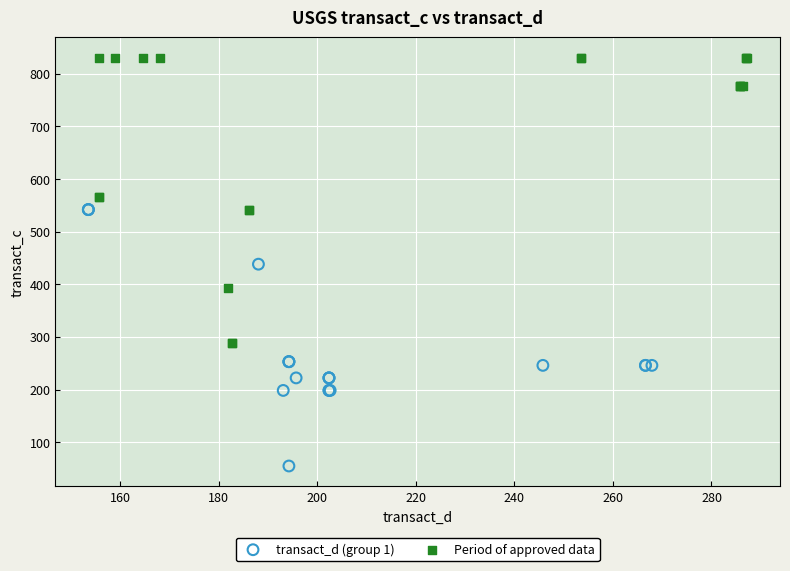

Which series reaches the maximum Y coordinate?

Period of approved data